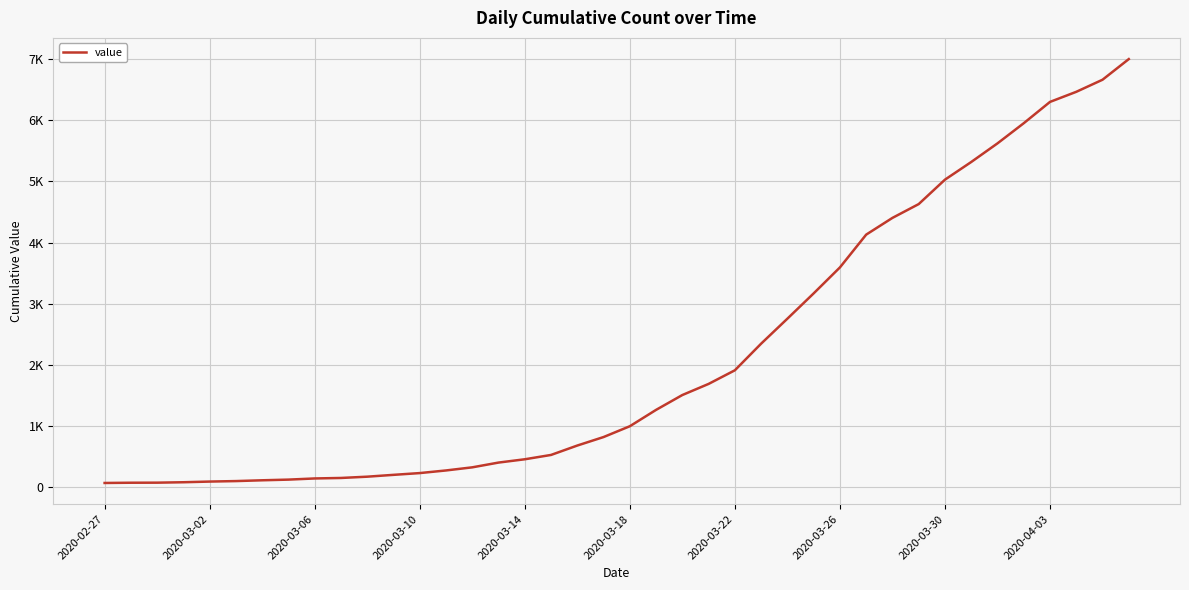

What is the minimum value shown in the chart?

64